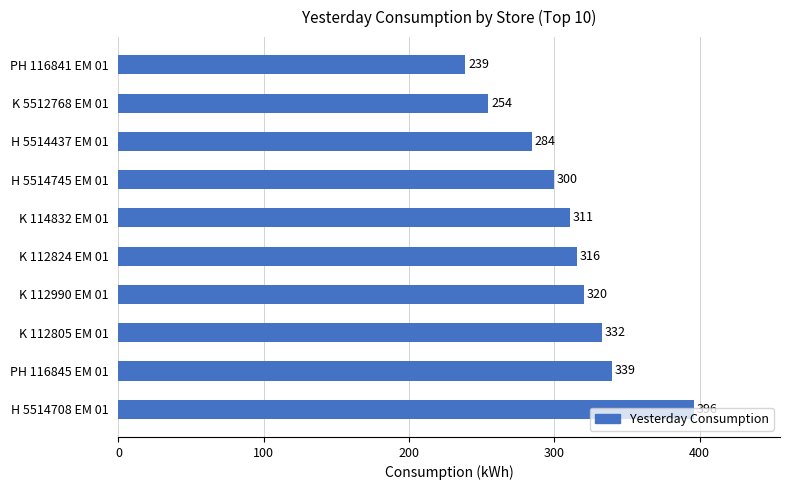

Which has a higher value, PH 116841 EM 01 or K 114832 EM 01?

K 114832 EM 01